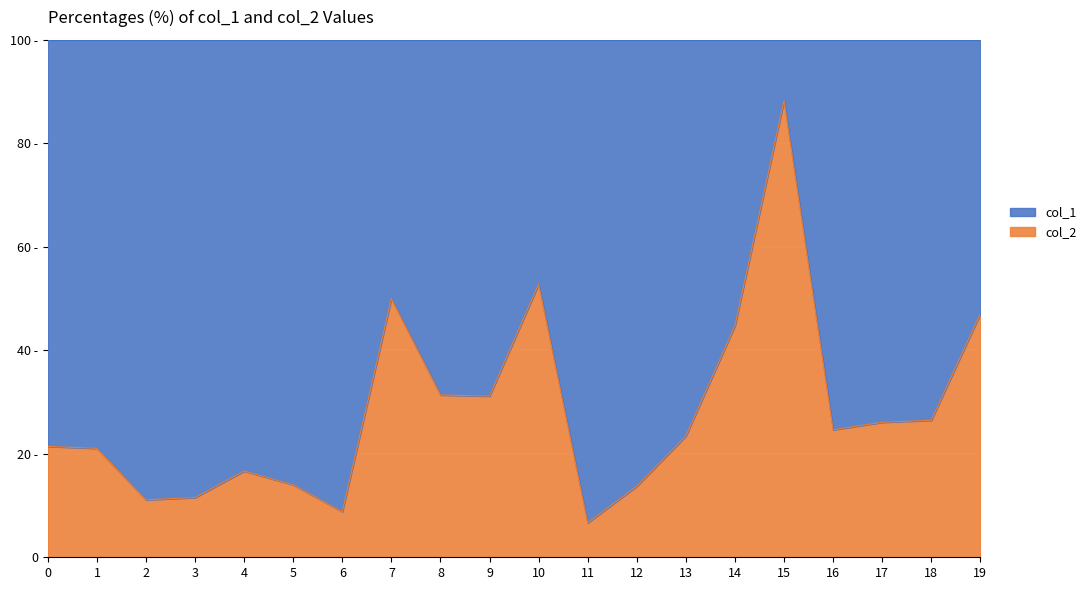

After their last crossing, which series has the higher values: col_2 or col_1?

col_1